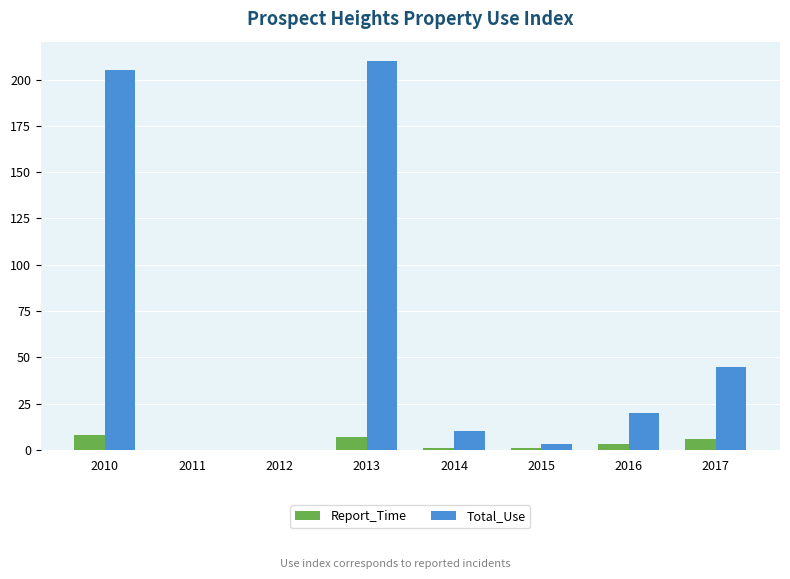

Between 2010 and 2015, which series saw the biggest shift?

Total_Use